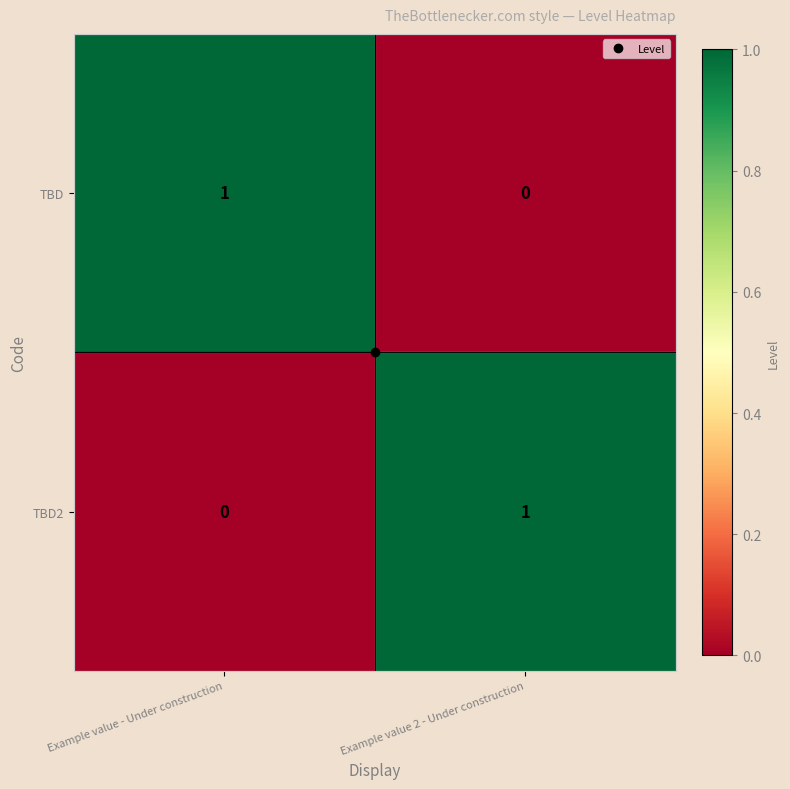

At which label is TBD2 closest to 0?

Example value - Under construction